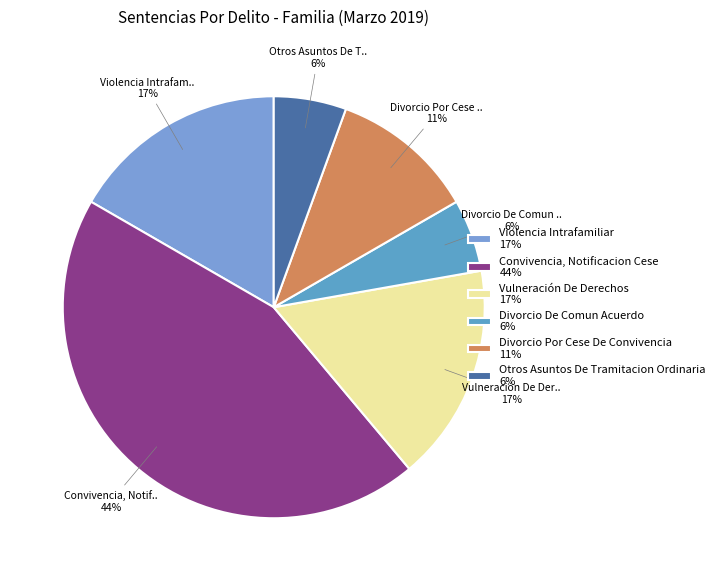

Which category has the smallest portion of the pie?

Divorcio De Comun Acuerdo